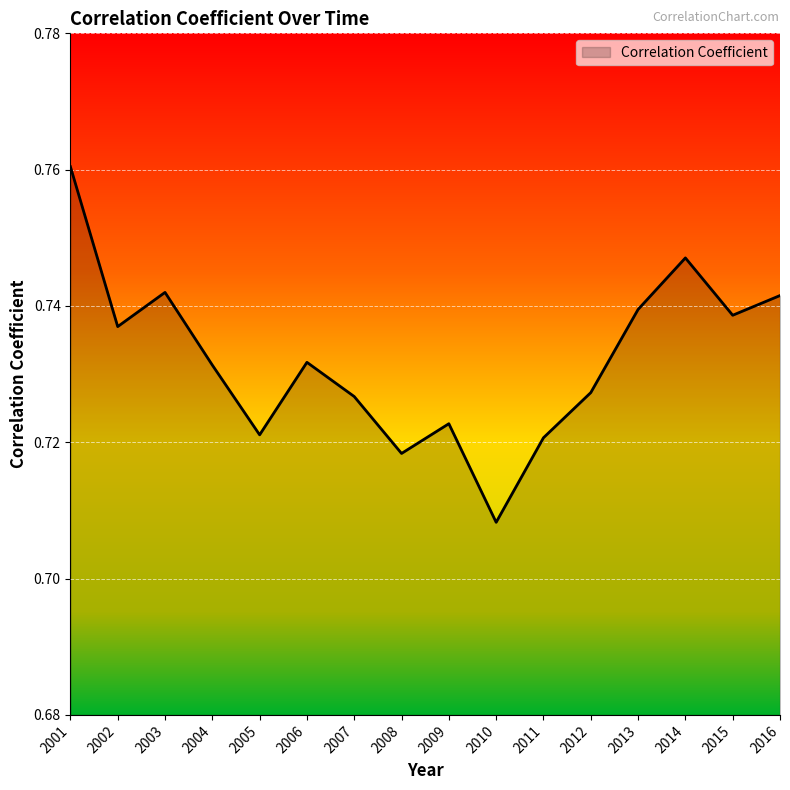

How many interior local valleys (lower than both neighbors) does the data have?

5